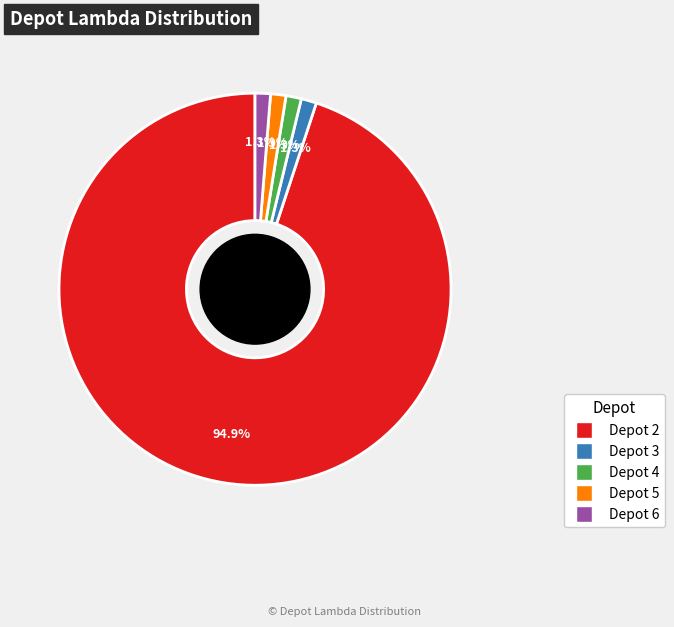

Is there a majority slice in this chart?

Yes